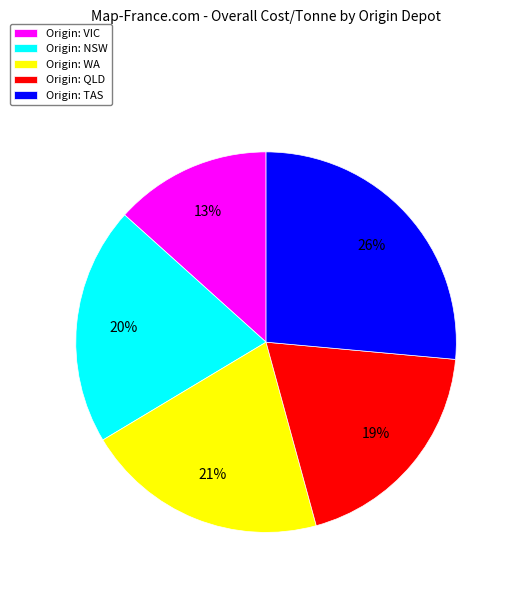

Combined, do Origin: VIC and Origin: TAS account for over 50%?

No